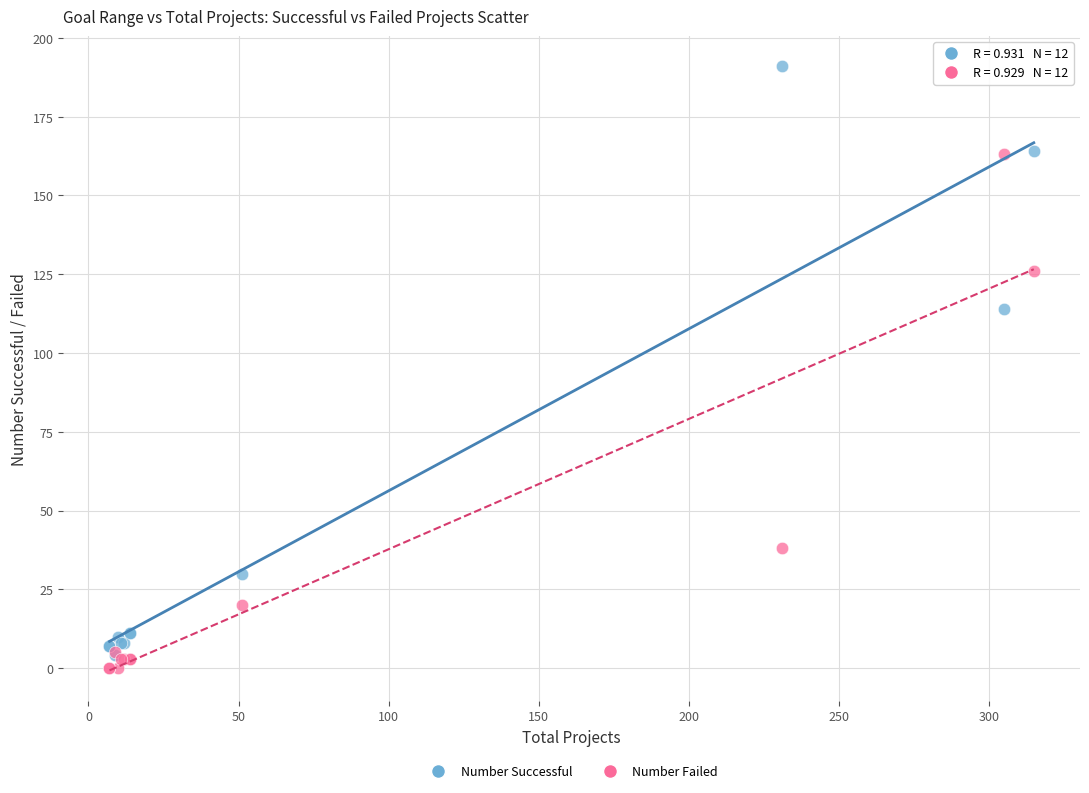

In the Number Failed series, what Y value is closest to 81?

38